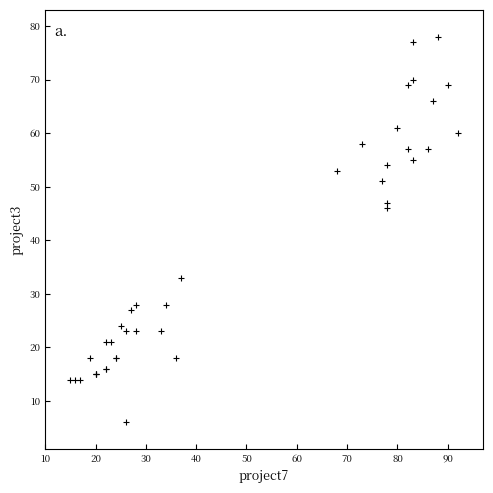

What Y value in the scatter plot is closest to 42?

46